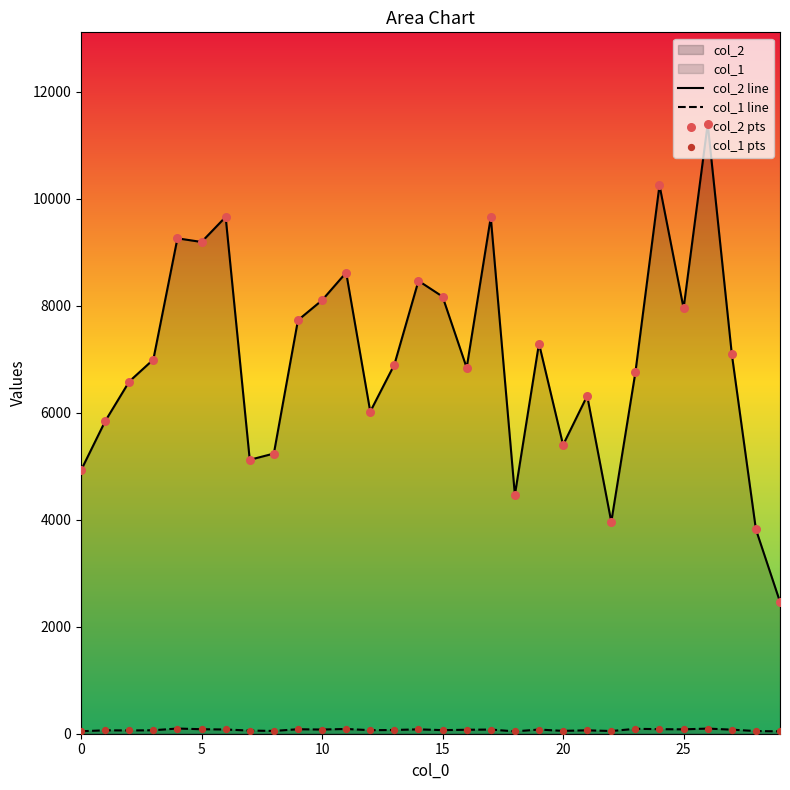

What is the total value across all series at 0?

4969